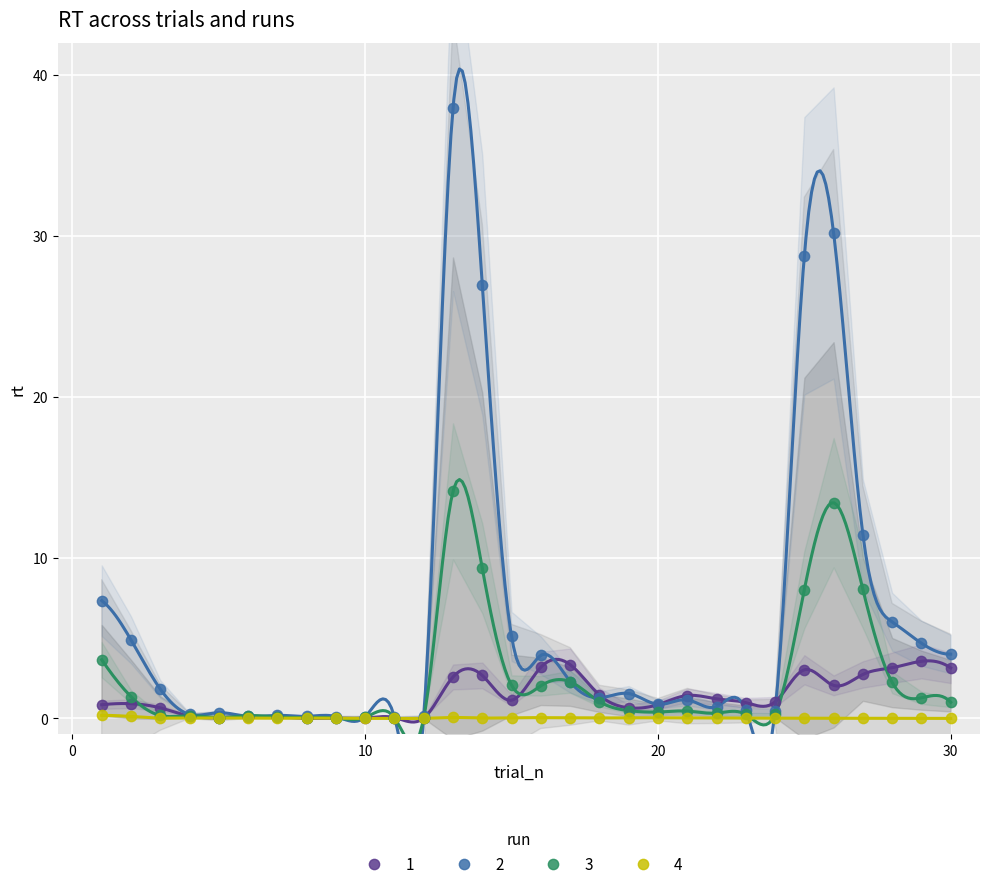

What are all the series names shown in the legend?

1, 2, 3, 4